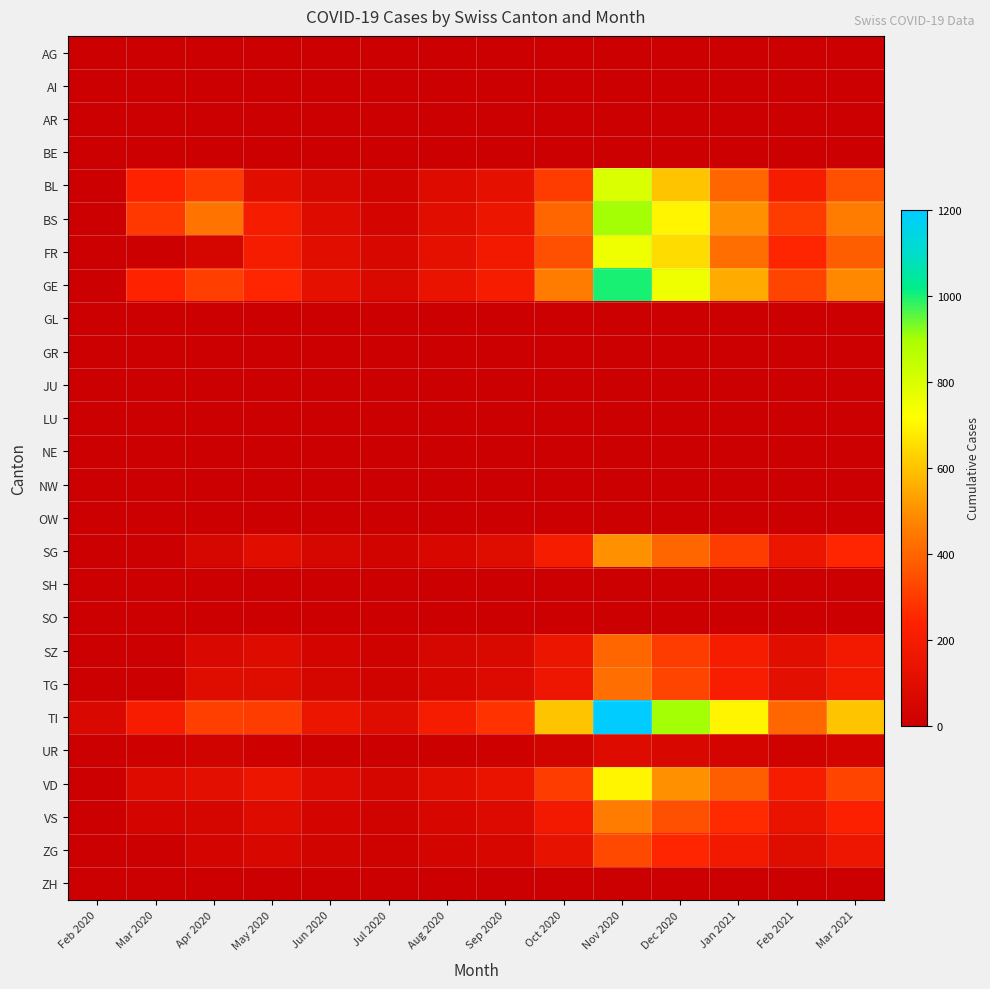

What is the maximum value shown in the chart?

1200